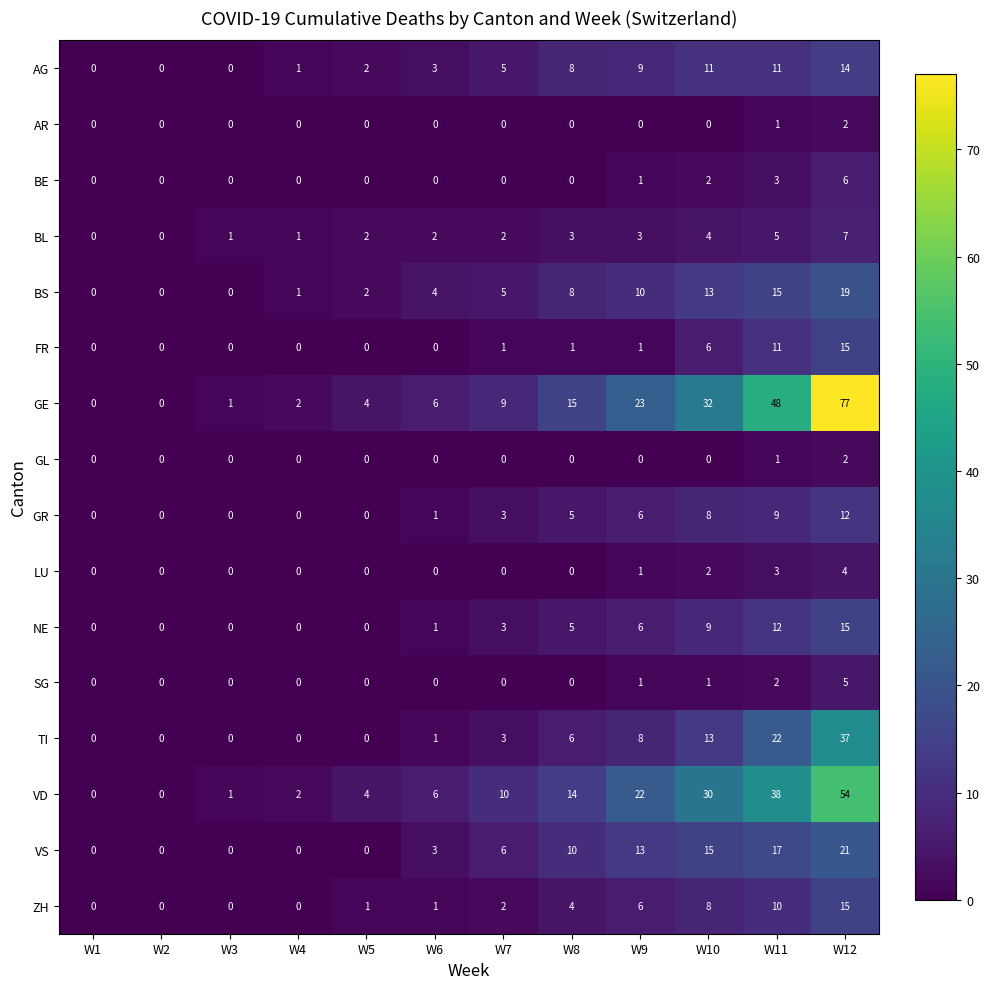

At which category is the sum across all series the highest?

W12